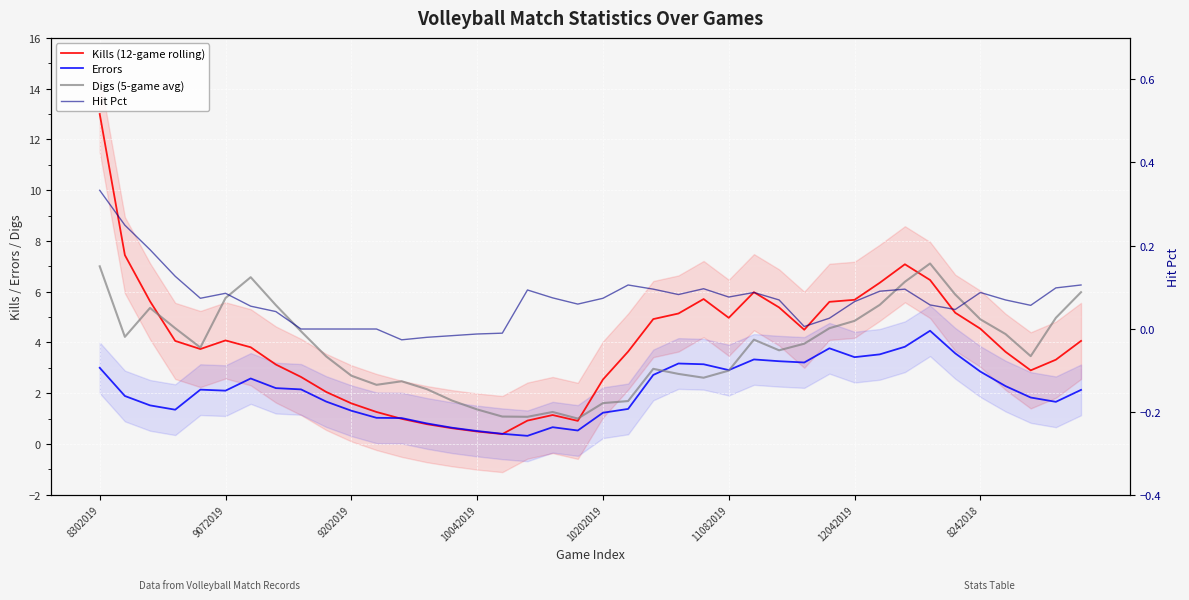

Which series changed the most between 12042019 and 20?

Digs (5-game avg)